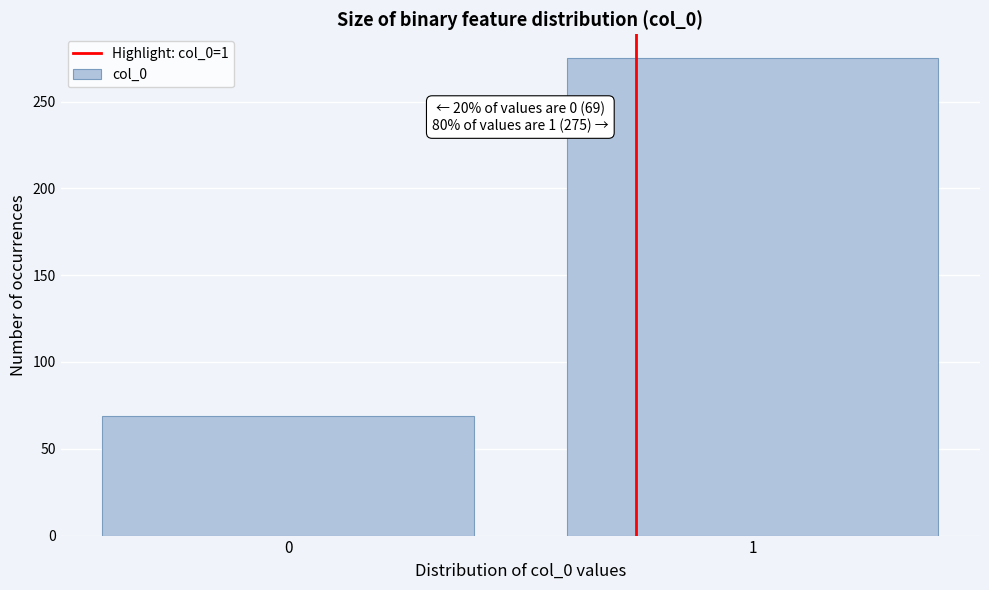

Reading left to right, extract all data points from this chart.

0=69	1=275